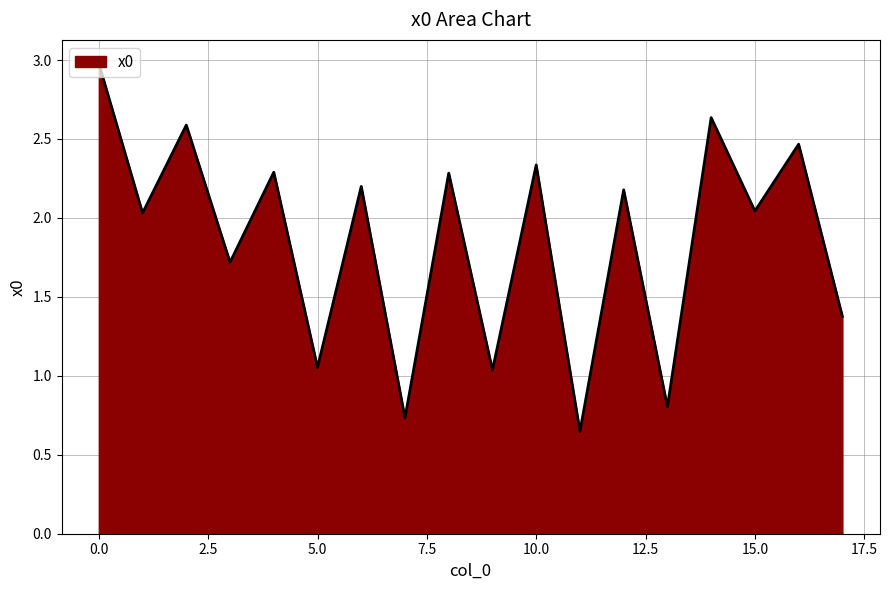

Where is the first local maximum?

2